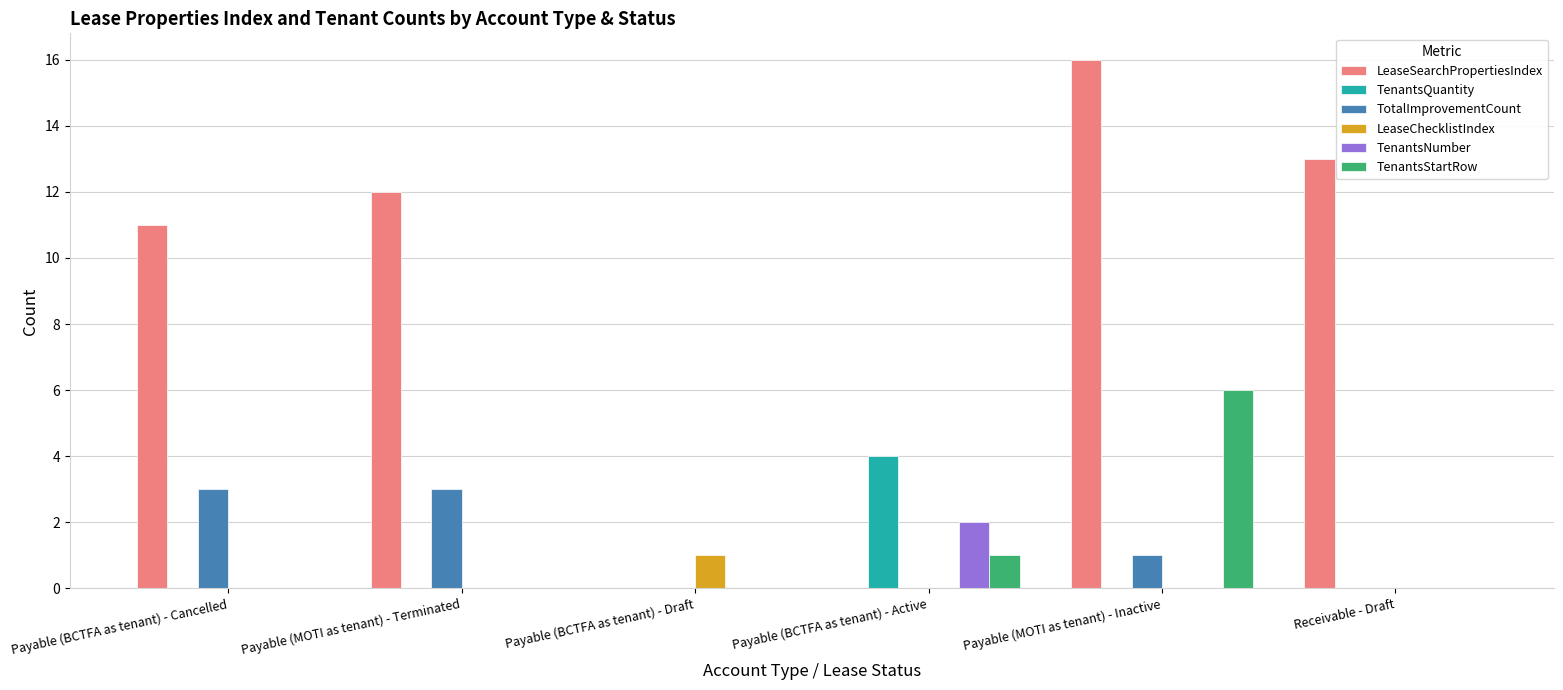

Which series has the largest range (max minus min)?

LeaseSearchPropertiesIndex